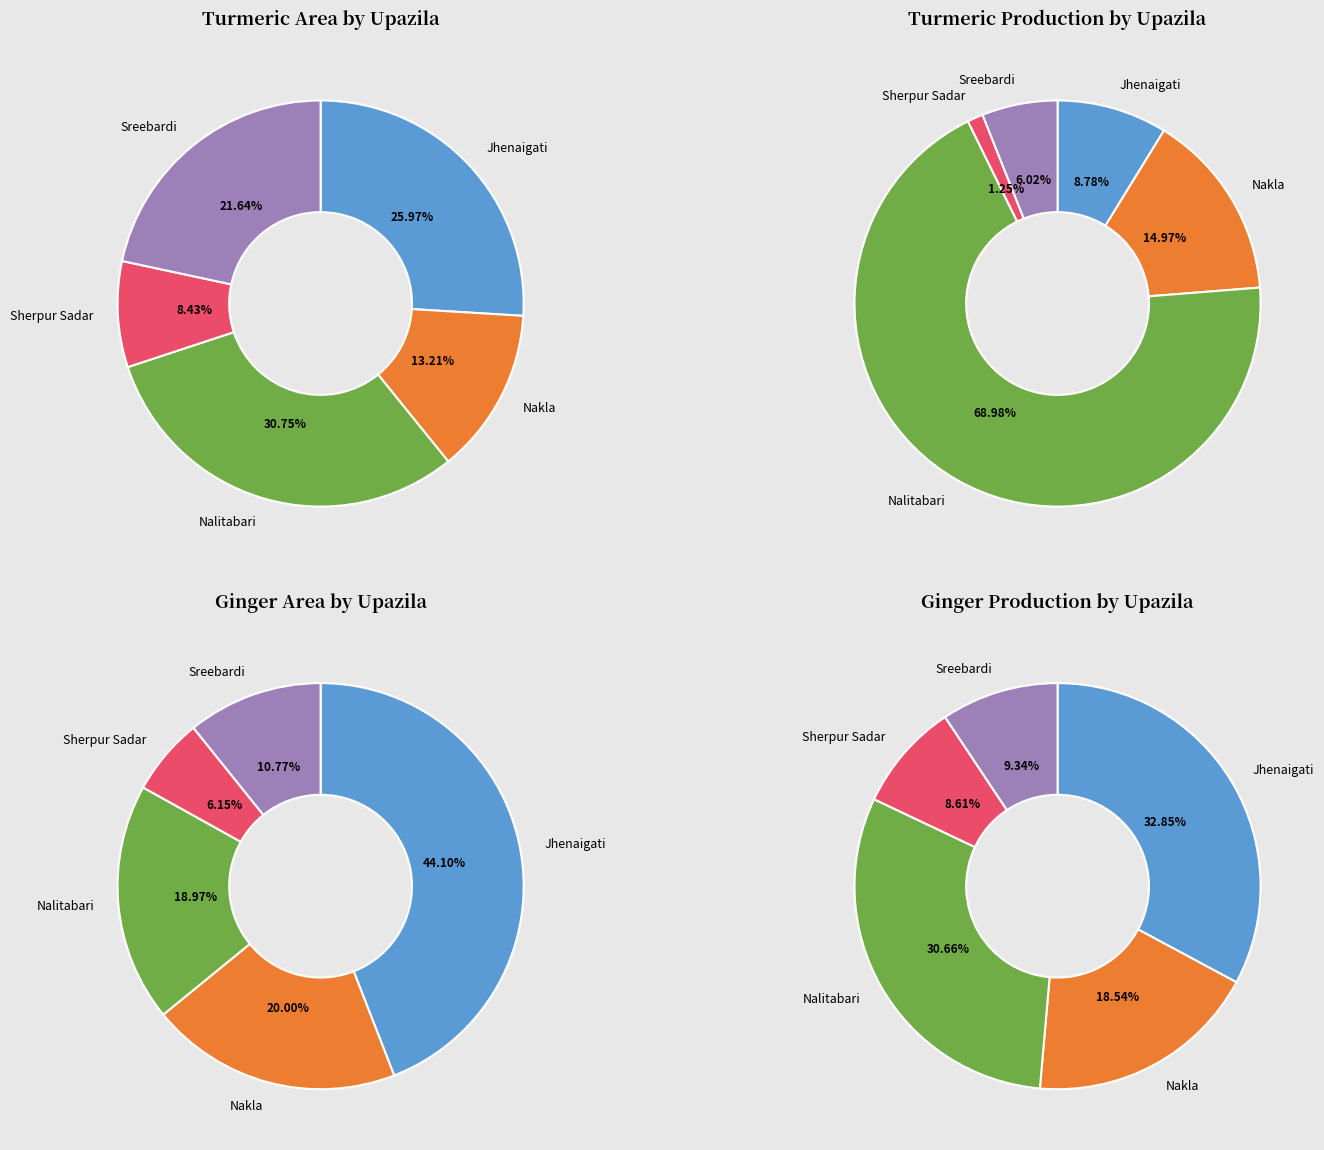

Does any single category account for the majority?

No